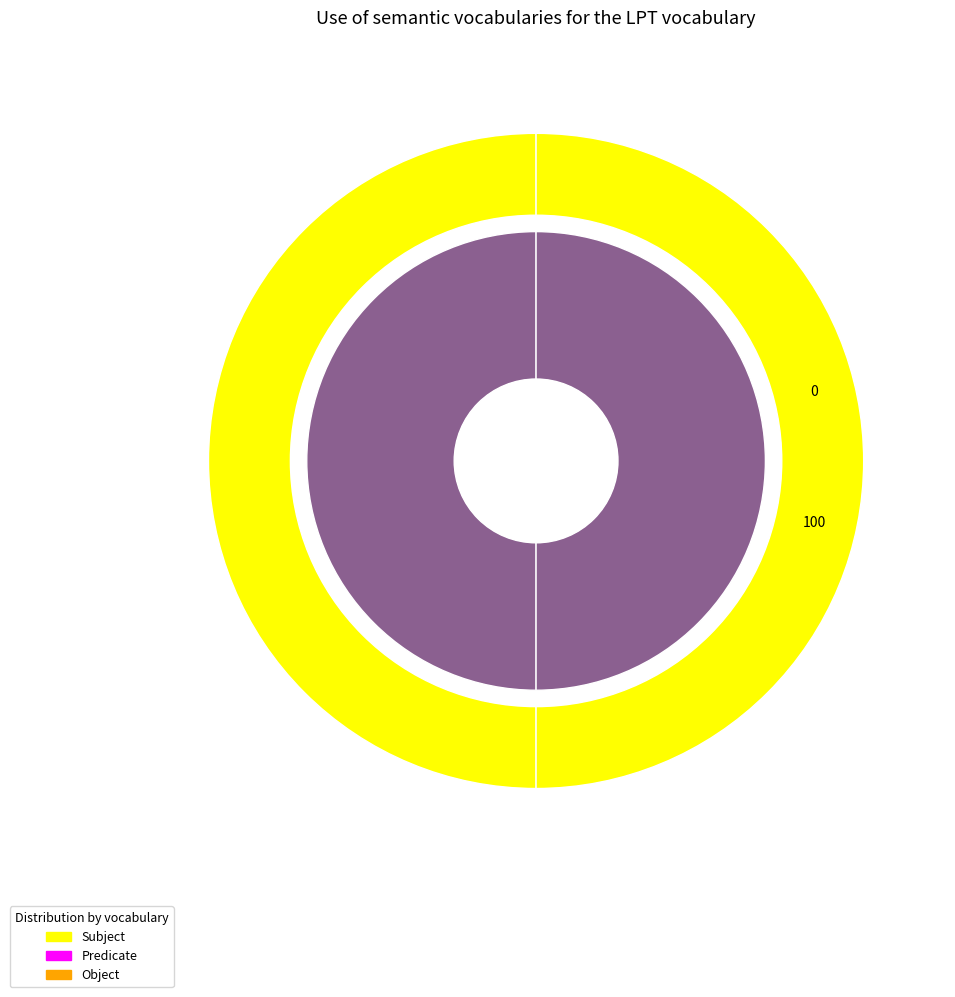

What is the largest slice in the pie chart?

100